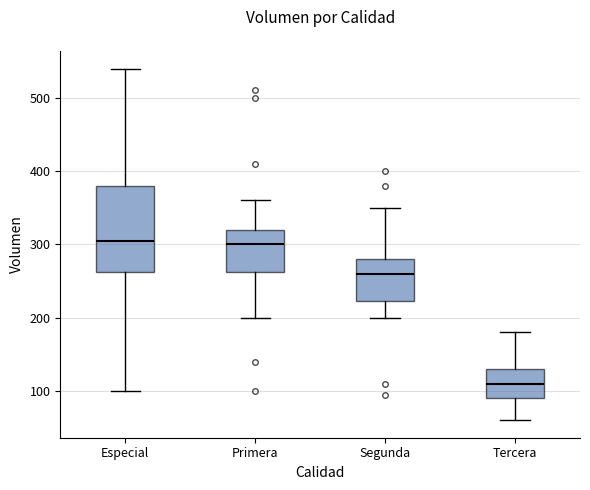

Reading left to right, read every box against the y-axis: the position of its median line, the range the box covers, and the ends of its whiskers. The values are not printed on the chart, so give them approximately, as read against the axis.

Especial: median 310, box 260 to 380, whiskers 100 to 540
Primera: median 300, box 260 to 320, whiskers 200 to 360
Segunda: median 260, box 220 to 280, whiskers 200 to 350
Tercera: median 110, box 90 to 130, whiskers 60 to 180